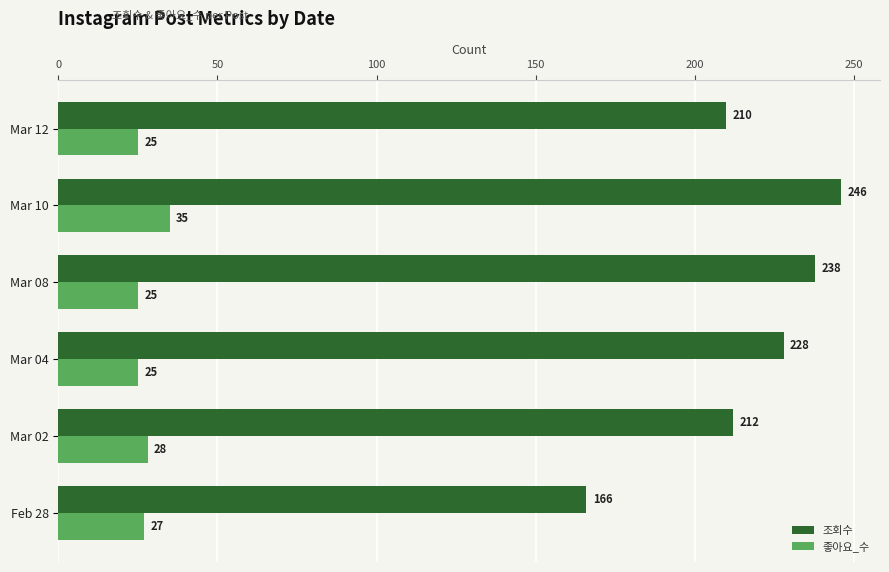

What is the average value of the 좋아요_수 series?

28